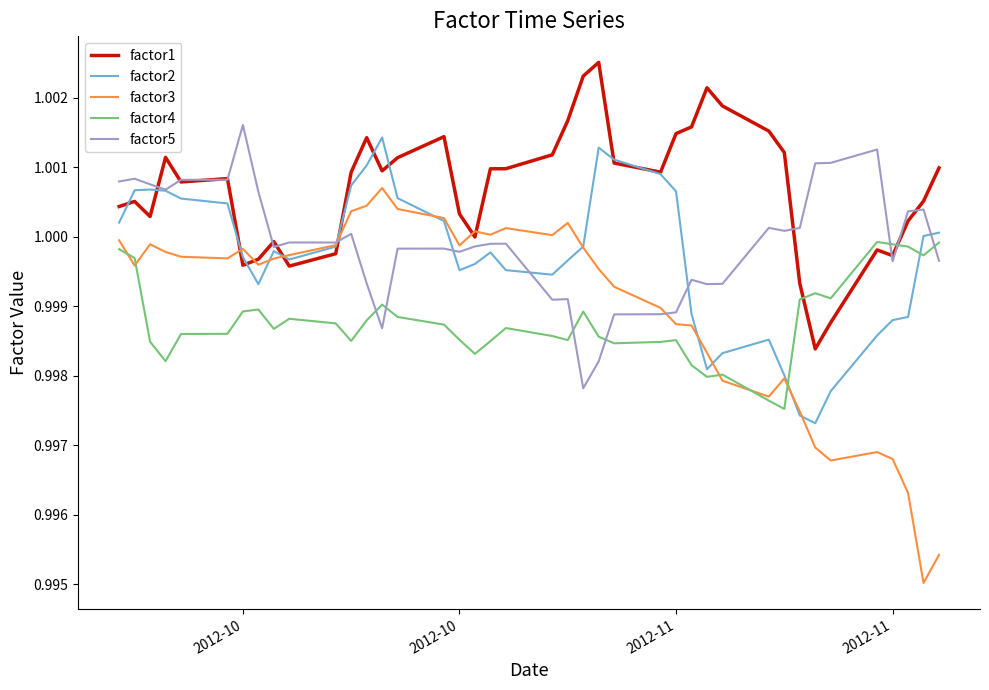

In factor4, how many points are lower than both neighbors (excluding endpoints)?

10